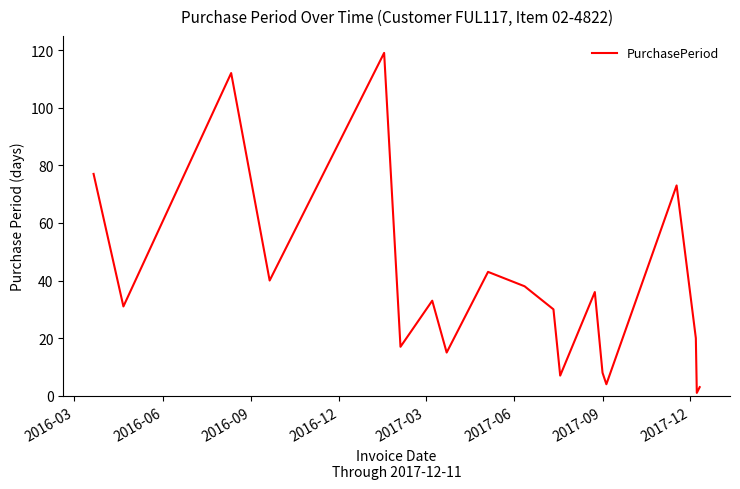

What is the greatest value displayed?

119